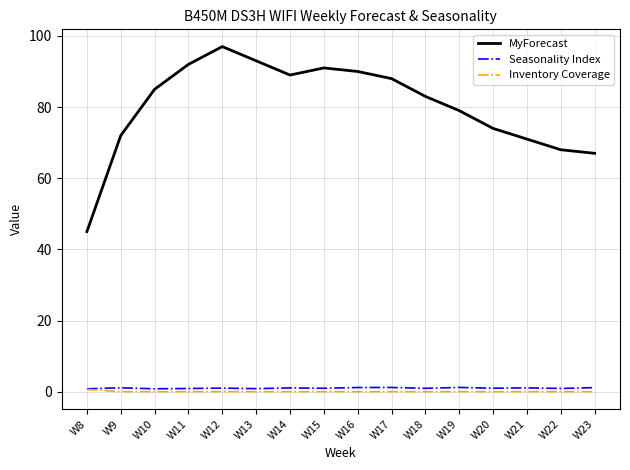

Is the value of MyForecast at W22 greater than the value of Inventory Coverage at W13?

Yes